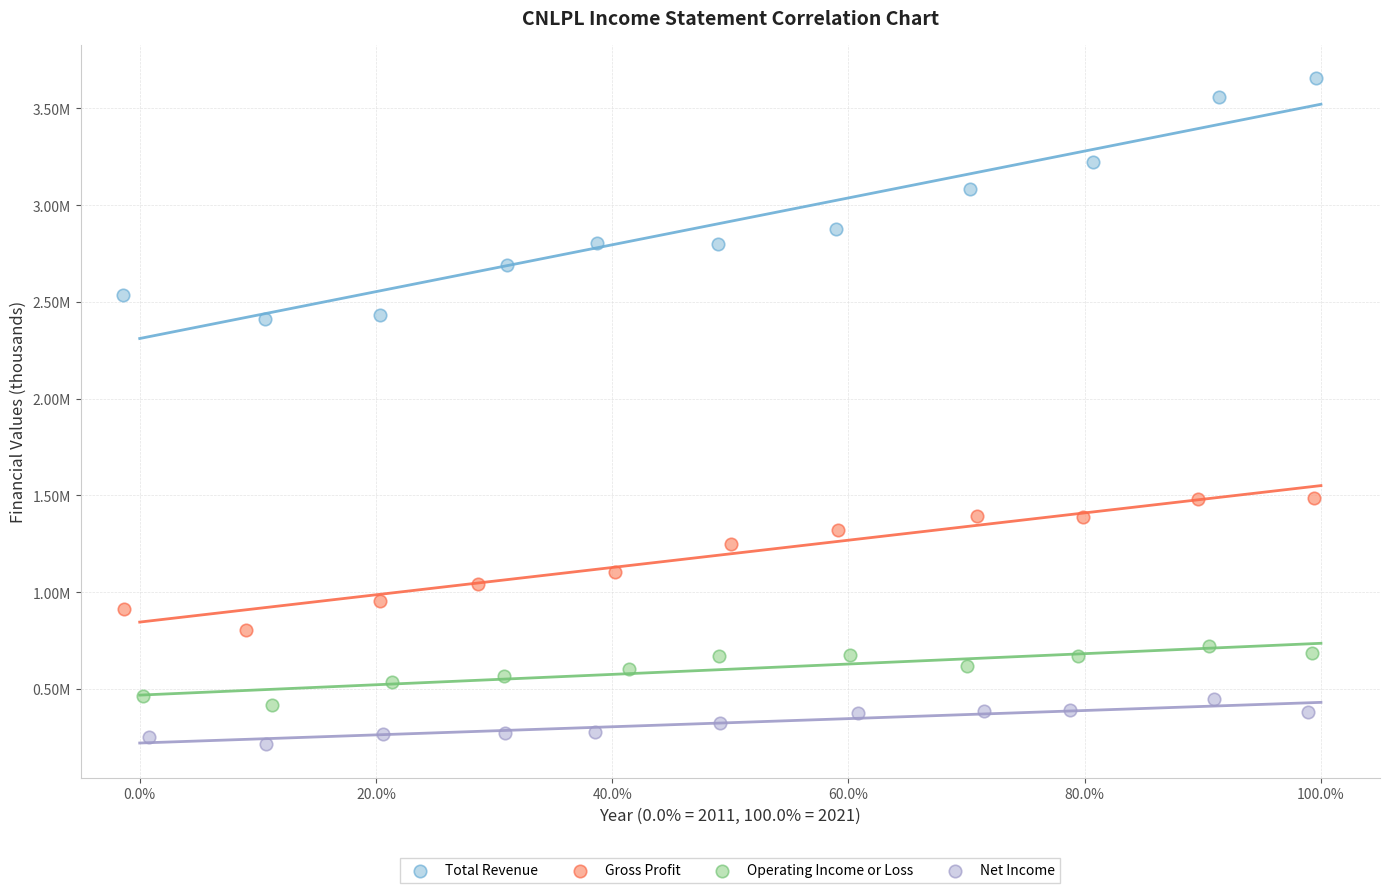

Which series has the widest spread of Y values?

Total Revenue